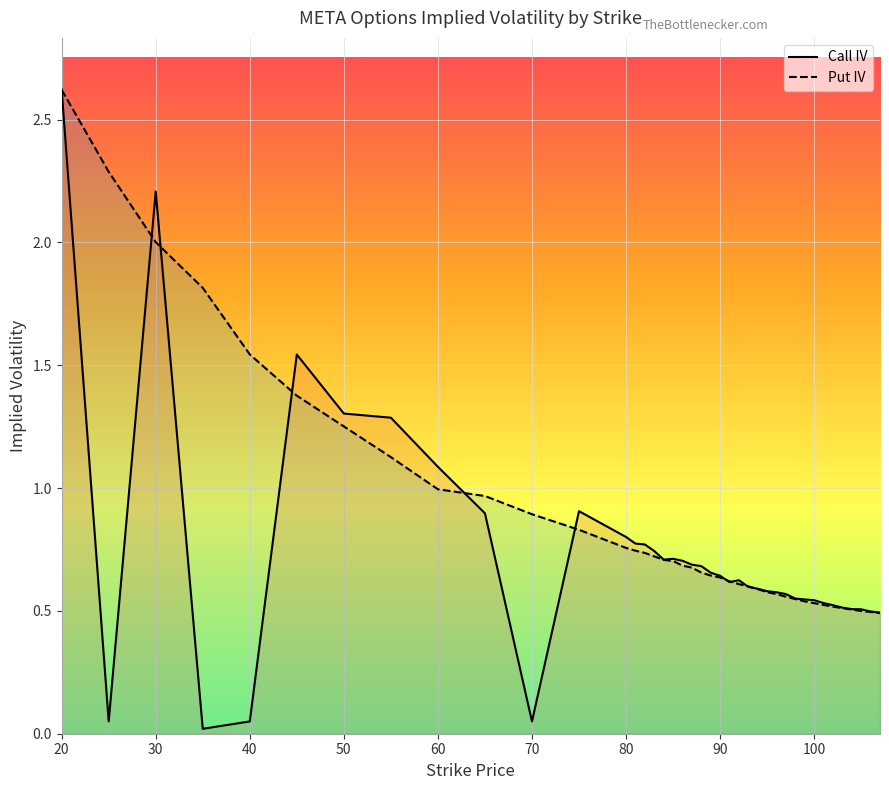

Does the chart display data point markers on the line(s)?

No